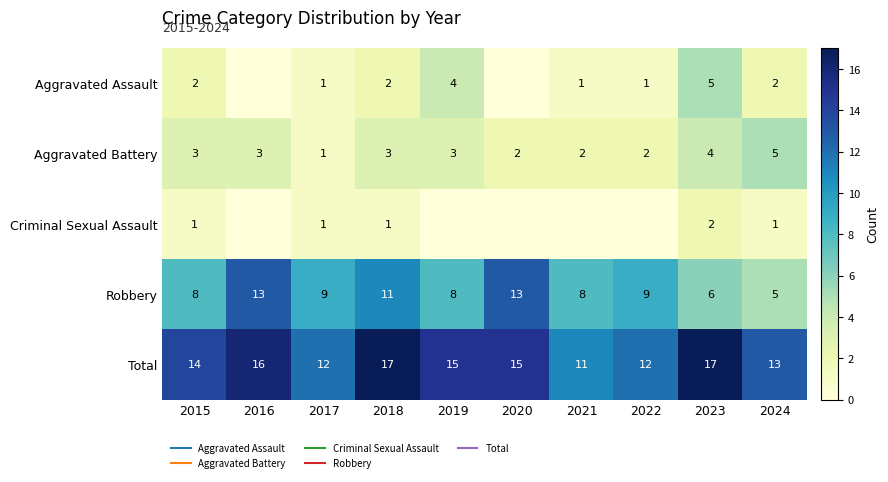

How many data points does each series have?

10